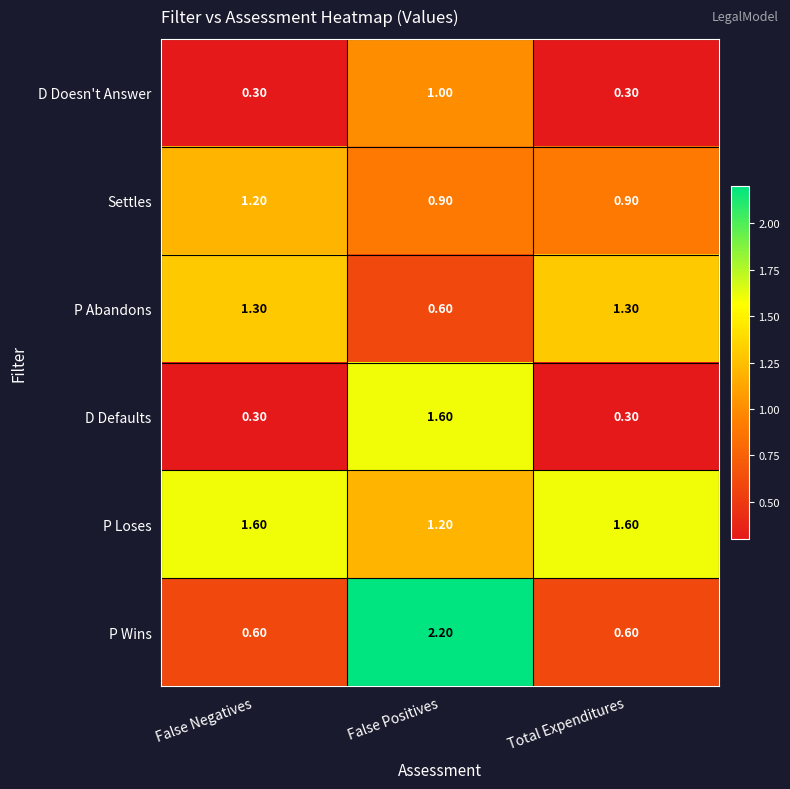

Between False Positives and Total Expenditures, which series saw the biggest shift?

P Wins